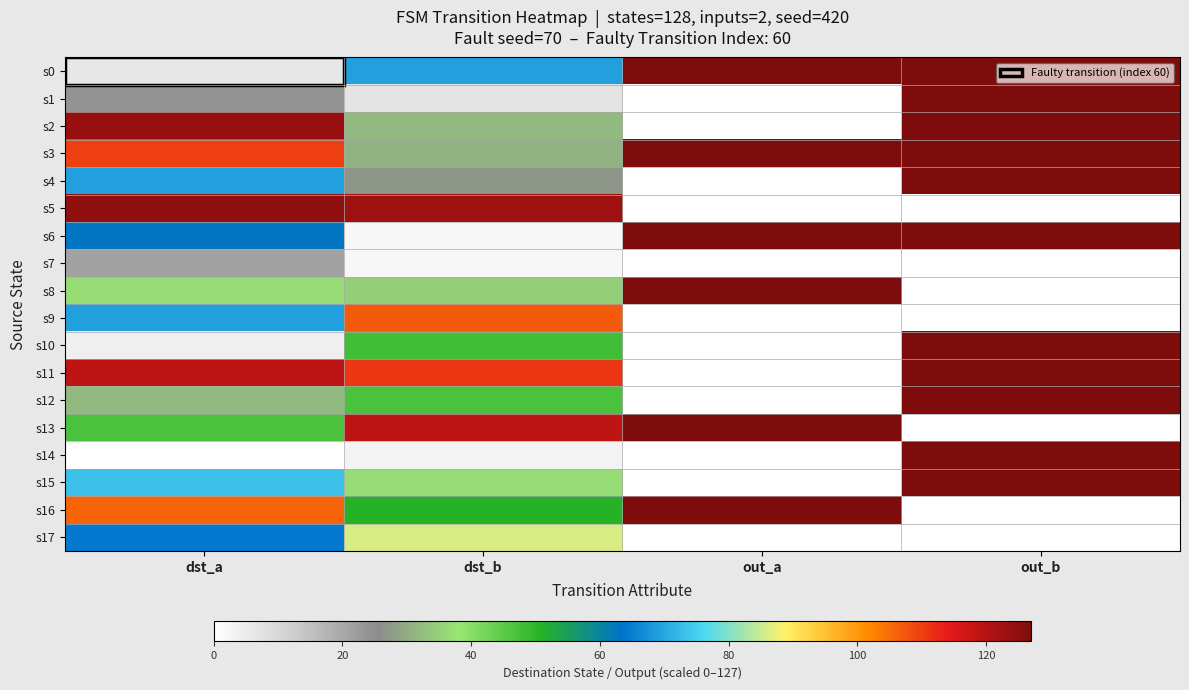

List the series in order of their peak value, lowest first.

s7, s17, s9, s5, s0, s1, s2, s3, s4, s6, s8, s10, s11, s12, s13, s14, s15, s16